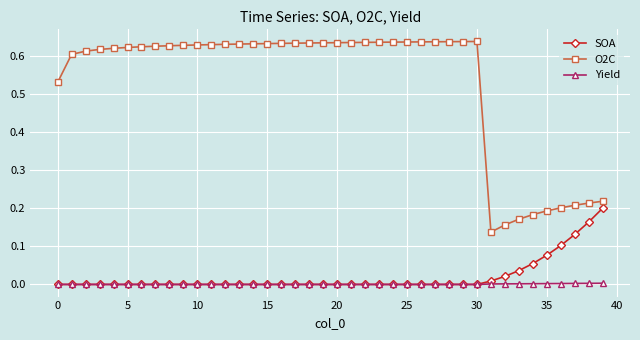

Which series has the largest range (max minus min)?

O2C